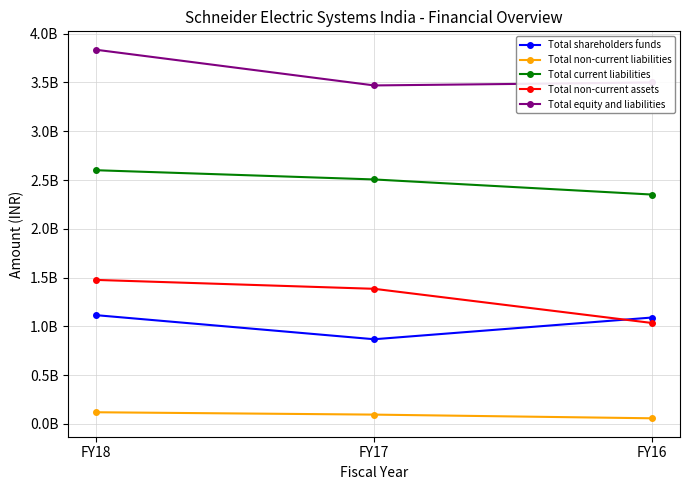

Between FY18 and FY17, which series saw the biggest shift?

Total equity and liabilities